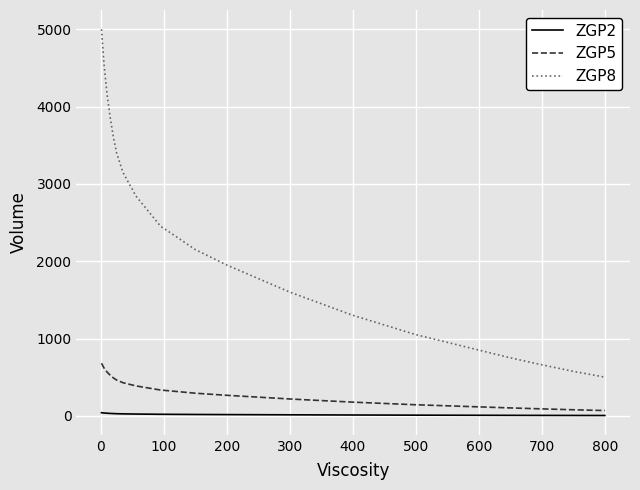

What are all the series names shown in the legend?

ZGP2, ZGP5, ZGP8